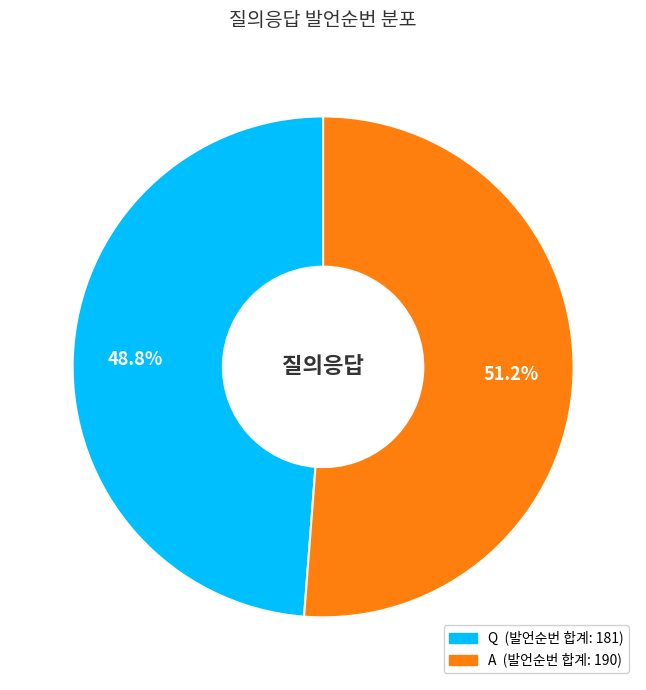

Is A the majority of the pie?

Yes